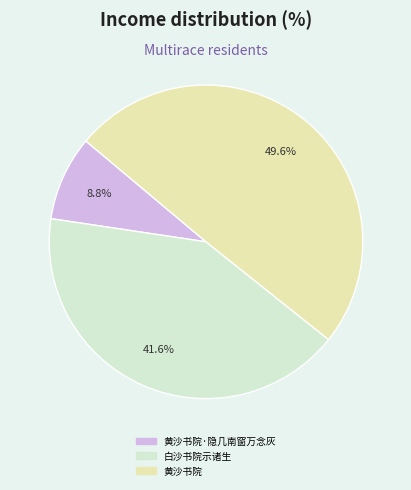

How many slices are in this pie chart?

3